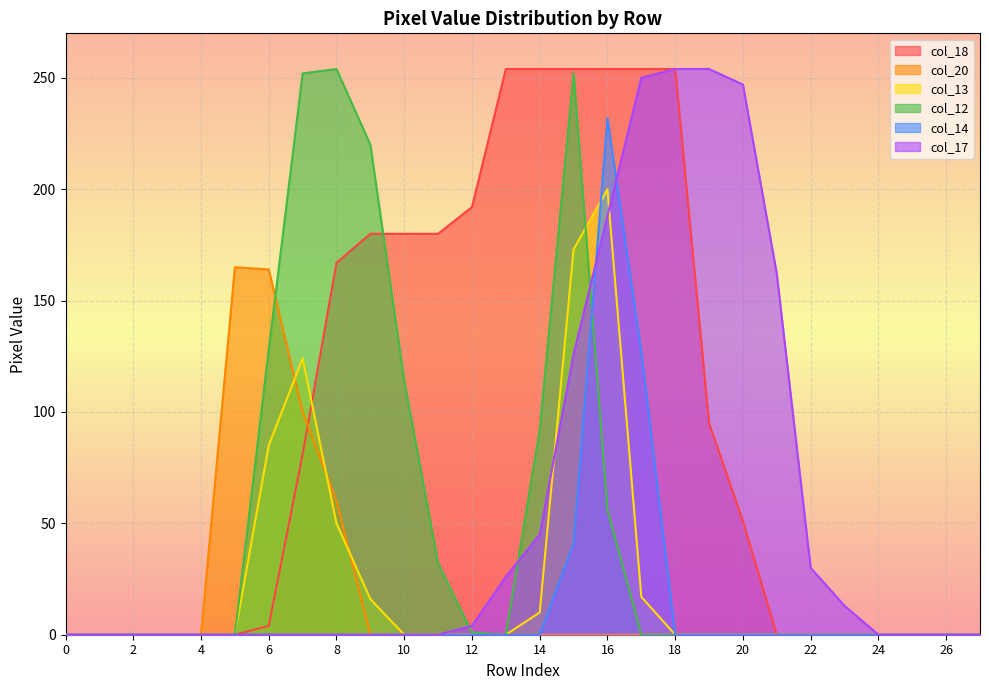

How many lines are shown in the chart?

6